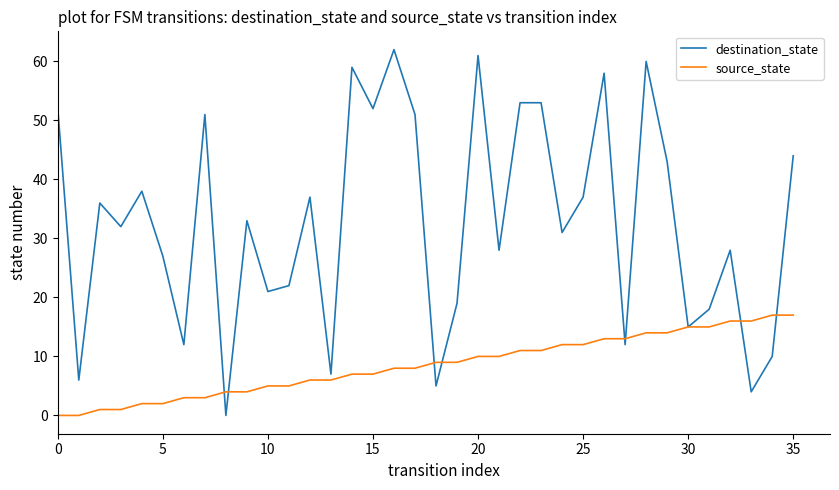

Which series has the widest spread of values?

destination_state